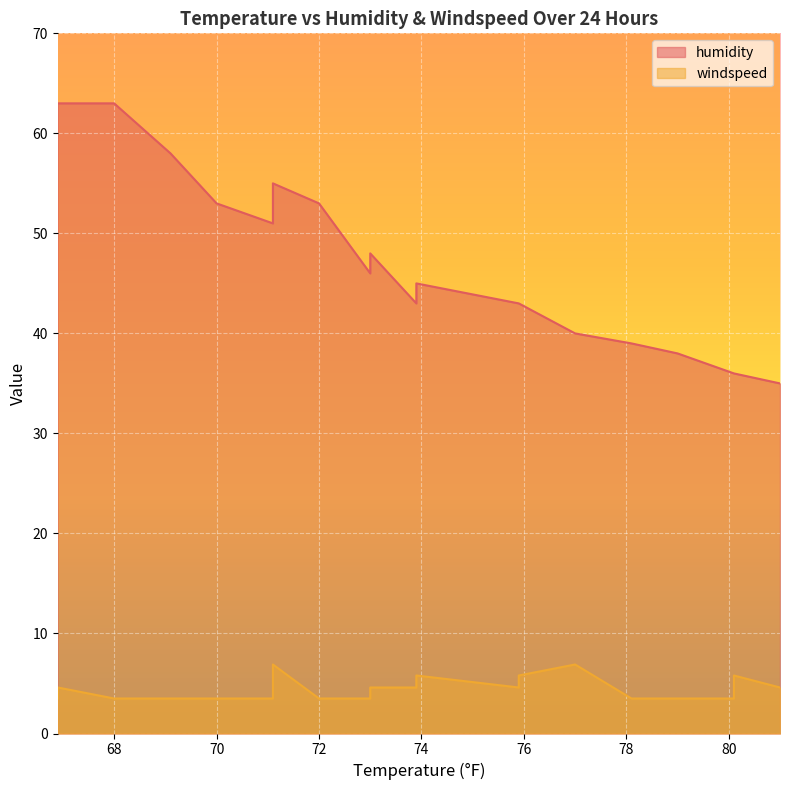

True or false: humidity and windspeed cross at least once.

False